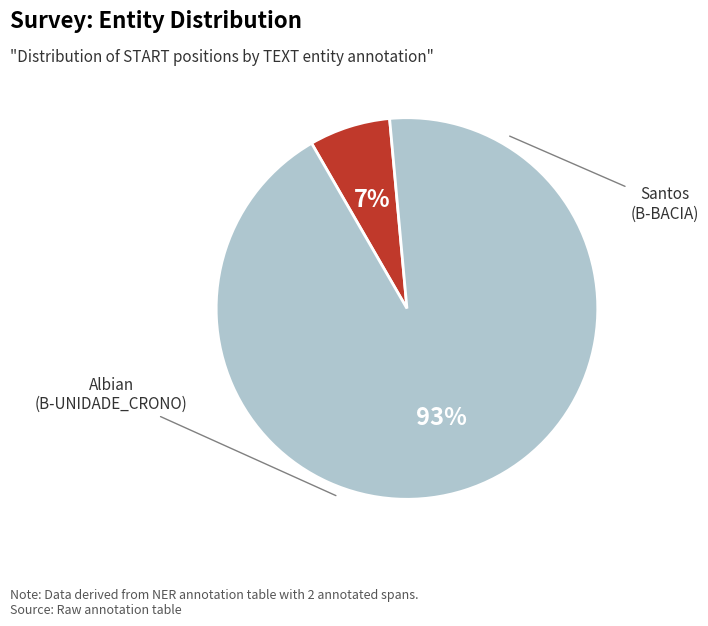

Is there any slice that represents more than half of the pie?

Yes